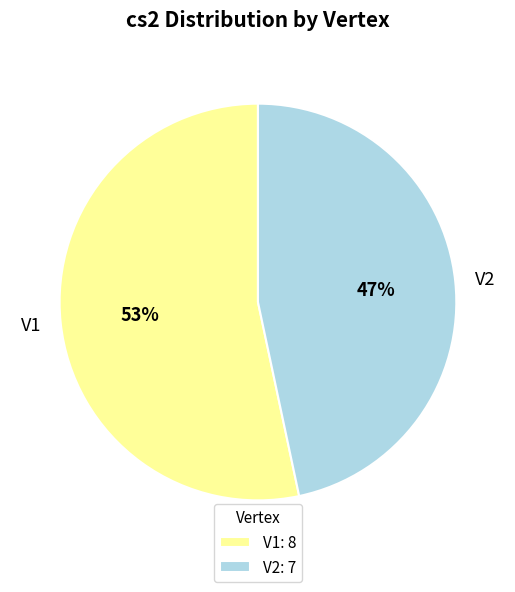

How many segments does this pie chart have?

2